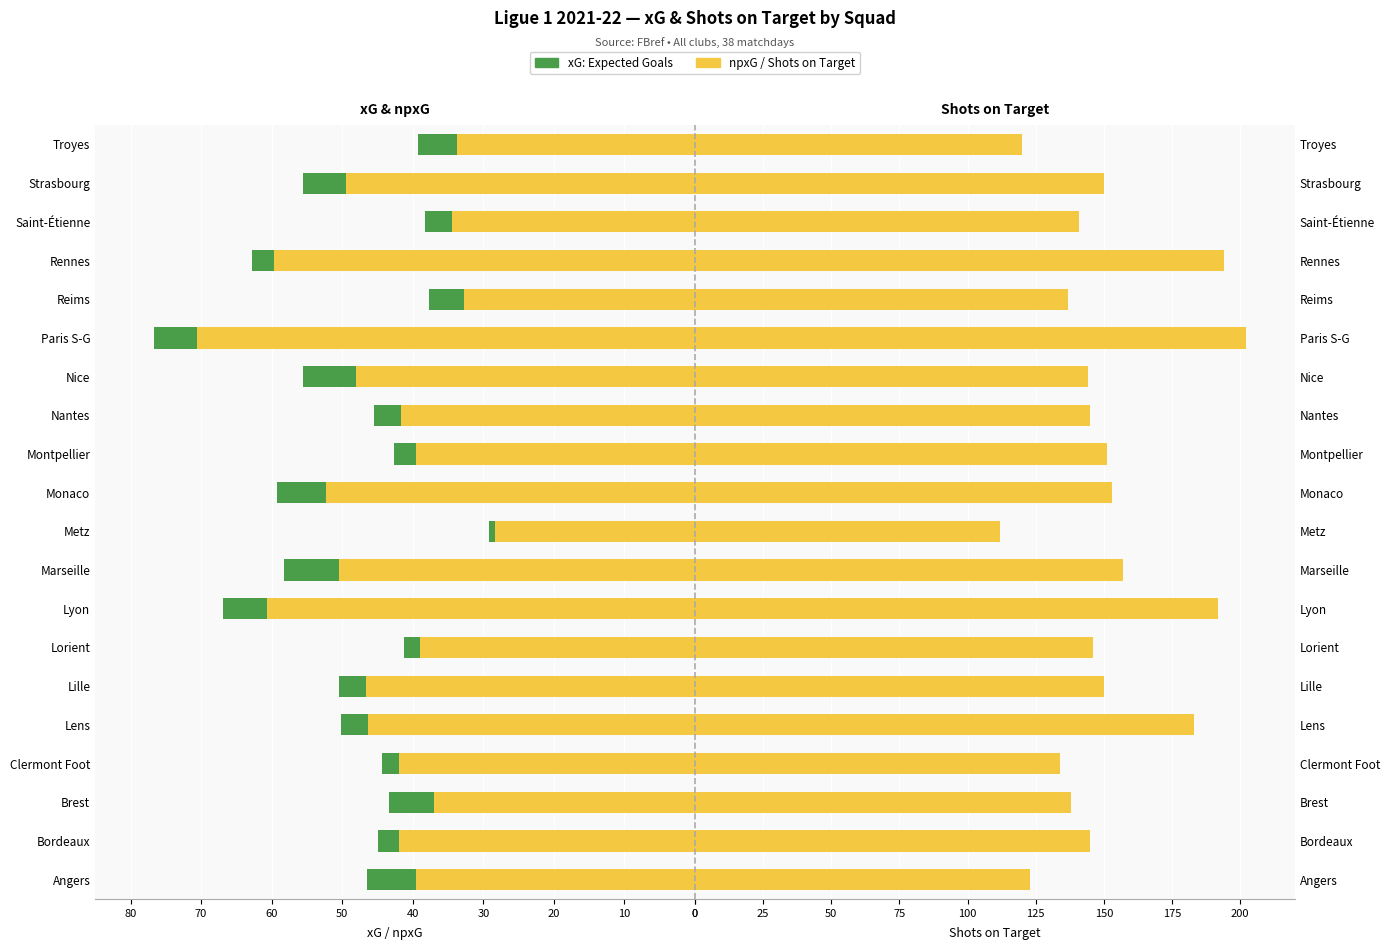

Reading left to right, transcribe all the data shown in this chart.

xG: Expected Goals: 46.5	44.9	43.4	44.4	50.2	50.5	41.3	66.9	58.2	29.2	59.3	42.7	45.5	55.6	76.7	37.7	62.8	38.3	55.6	39.2
npxG: Non-Penalty xG: 39.5	41.9	37.0	41.9	46.4	46.6	39.0	60.7	50.5	28.4	52.3	39.6	41.6	48.0	70.6	32.8	59.6	34.5	49.4	33.8
Shots on Target: 123.0	145.0	138.0	134.0	183.0	150.0	146.0	192.0	157.0	112.0	153.0	151.0	145.0	144.0	202.0	137.0	194.0	141.0	150.0	120.0